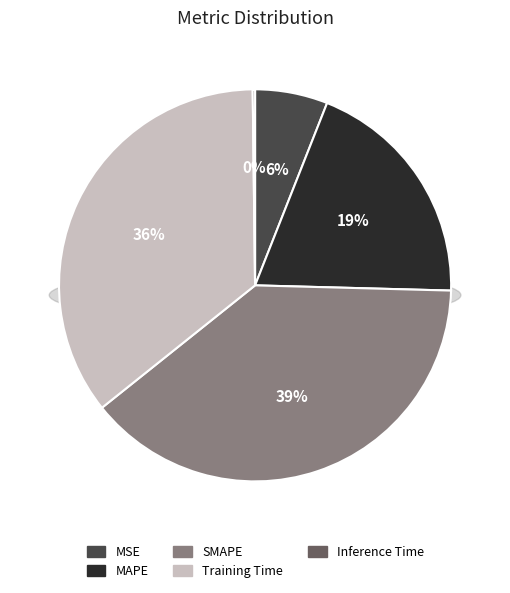

Count the number of slices in the pie.

5